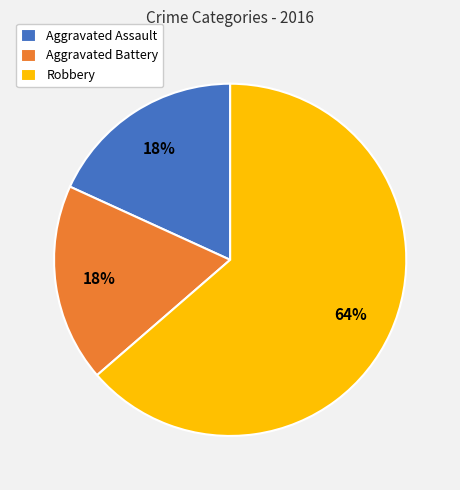

Does any single category account for the majority?

Yes